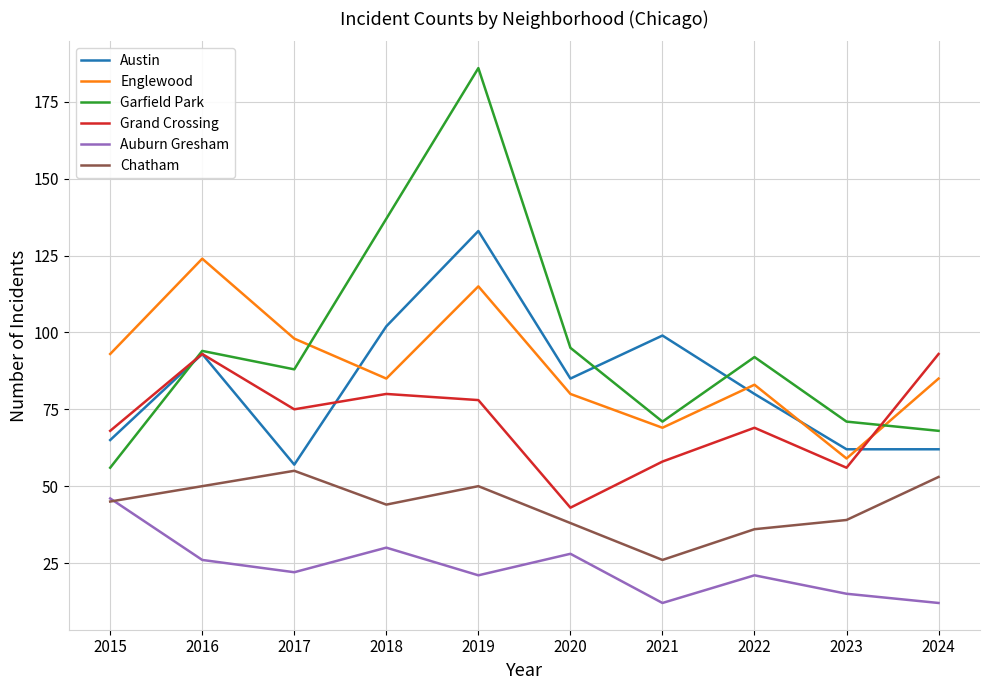

How many lines are shown in the chart?

6